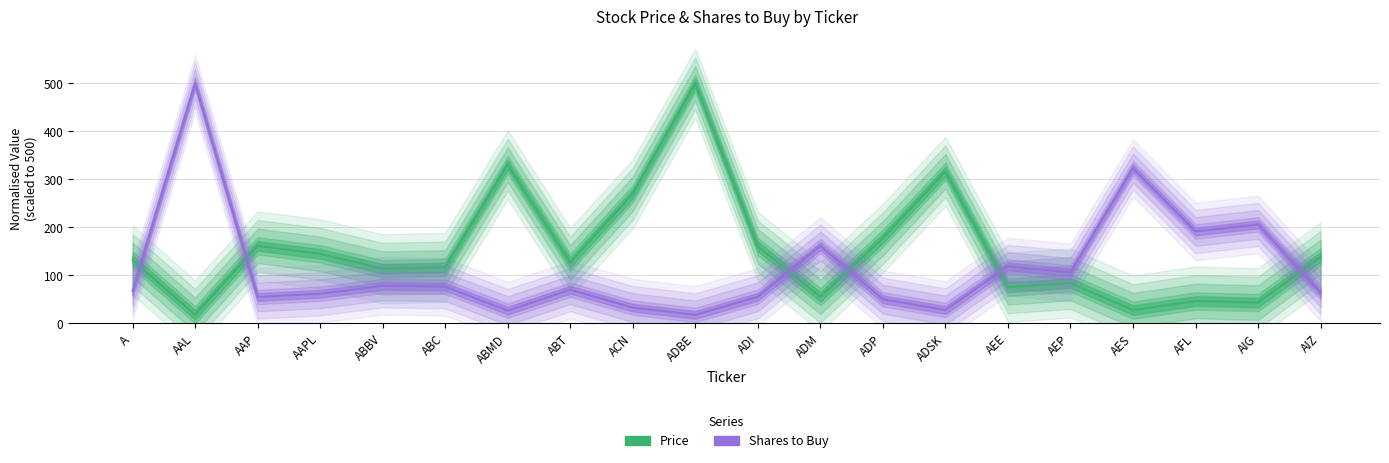

Rank the series at AIG from highest to lowest value.

Shares to Buy, Price